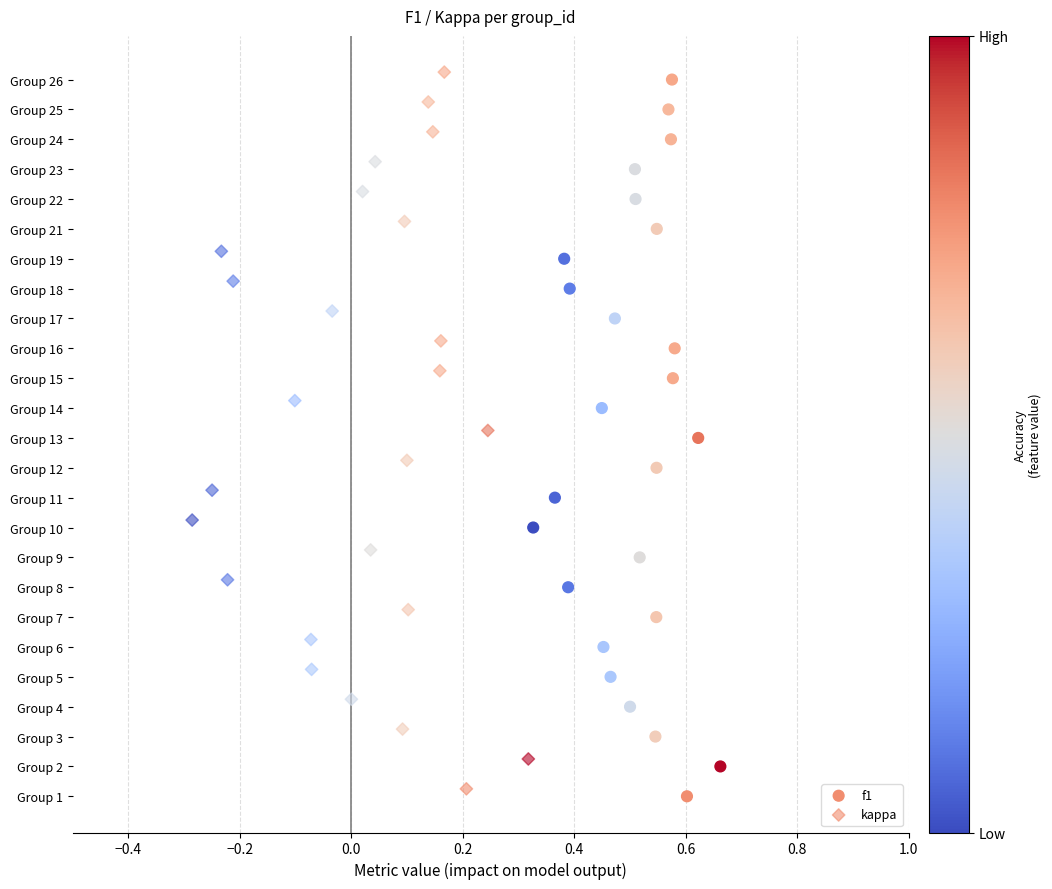

Which series reaches the minimum Y coordinate?

f1